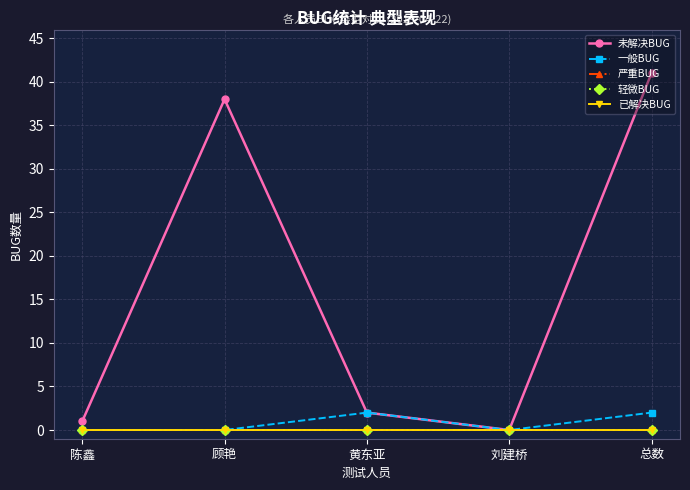

Reading left to right, list all the values displayed in this chart.

未解决BUG: 陈鑫=1	顾艳=38	黄东亚=2	刘建桥=0	总数=41
一般BUG: 陈鑫=0	顾艳=0	黄东亚=2	刘建桥=0	总数=2
严重BUG: 陈鑫=0	顾艳=0	黄东亚=0	刘建桥=0	总数=0
轻微BUG: 陈鑫=0	顾艳=0	黄东亚=0	刘建桥=0	总数=0
已解决BUG: 陈鑫=0	顾艳=0	黄东亚=0	刘建桥=0	总数=0